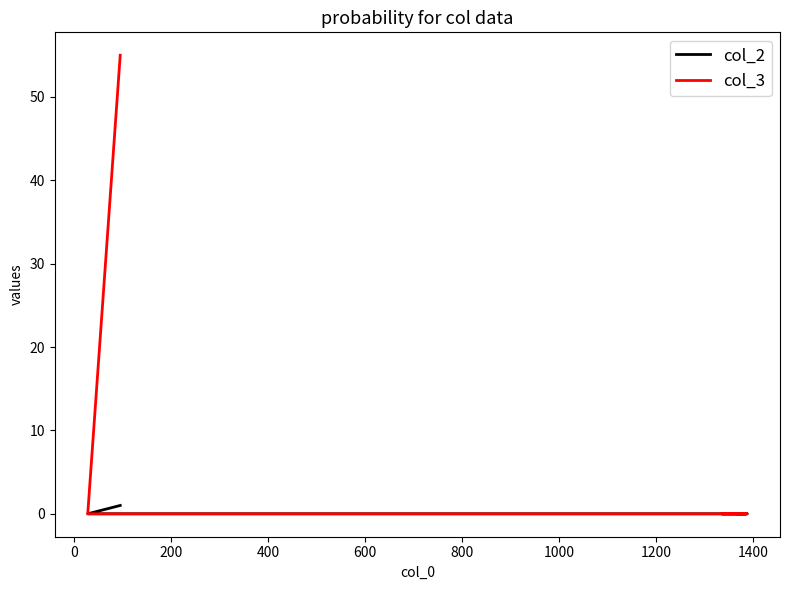

Reading left to right, extract all data points from this chart.

col_2: 1	0	0	0	0	0	0	0
col_3: 55	0	0	0	0	0	0	0